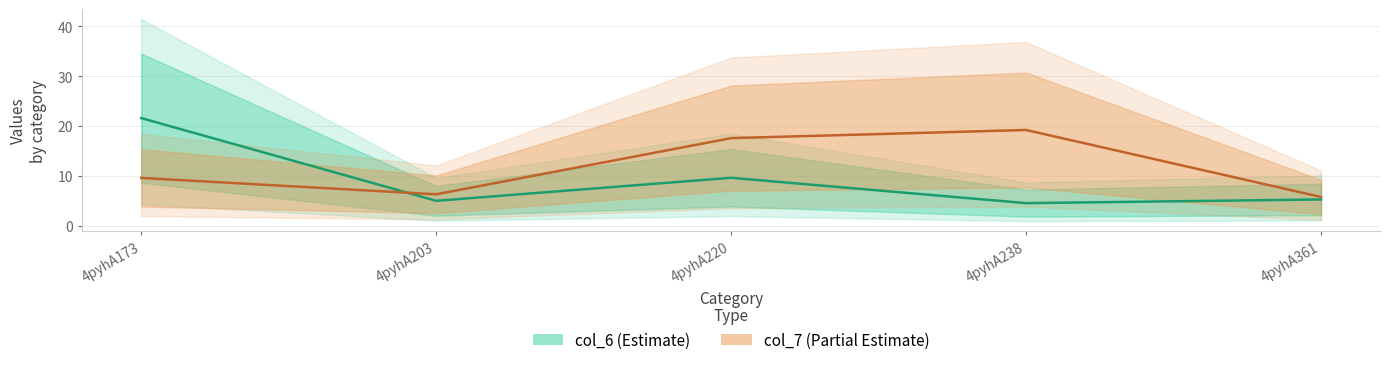

Reading left to right, transcribe all the data shown in this chart.

col_6 (Estimate): 21.6	5.0	9.6	4.5	5.3
col_7 (Partial Estimate): 9.6	6.3	17.5	19.2	5.8